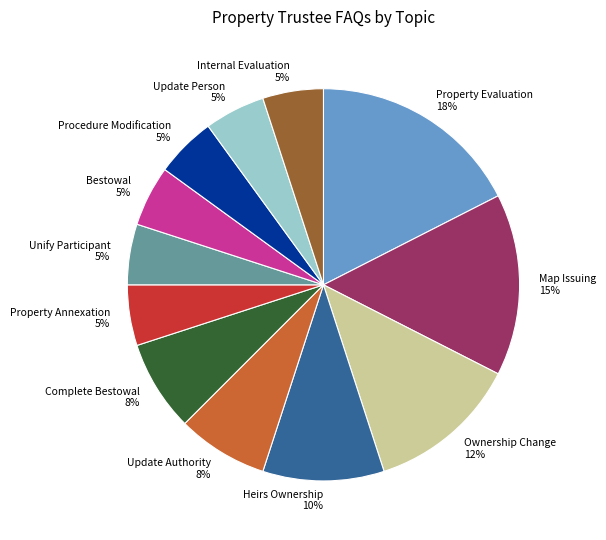

Is the sum of Ownership Change and Complete Bestowal greater than half?

No